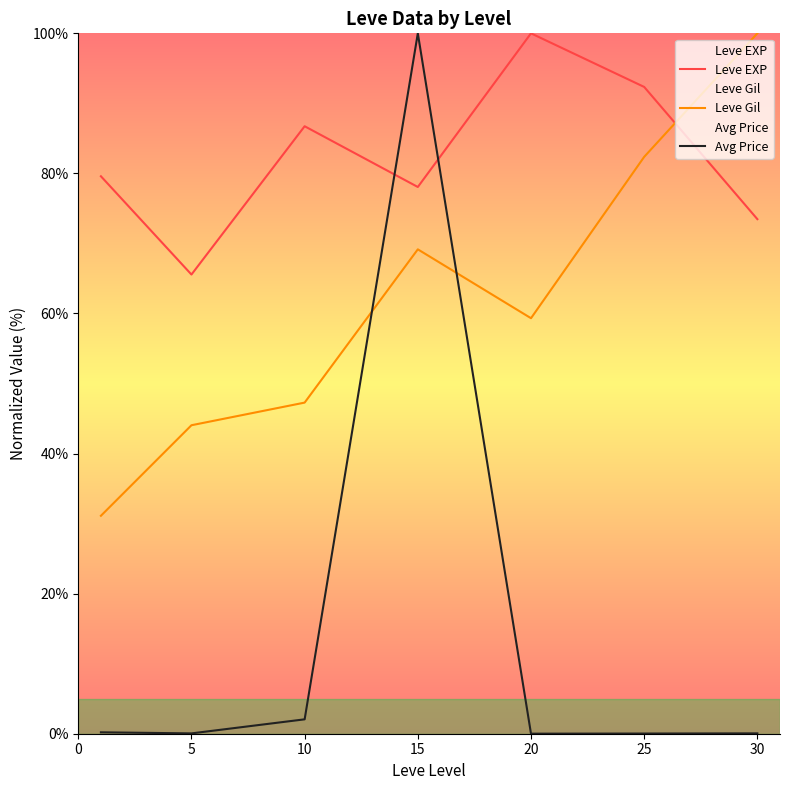

The value of Leve Gil at 15 is 122.4. True or false?

False